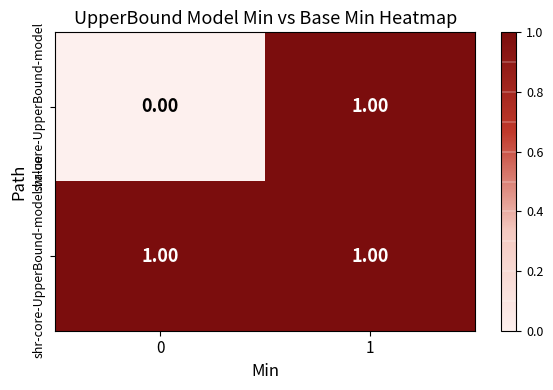

What is the total value across all series at 0?

1